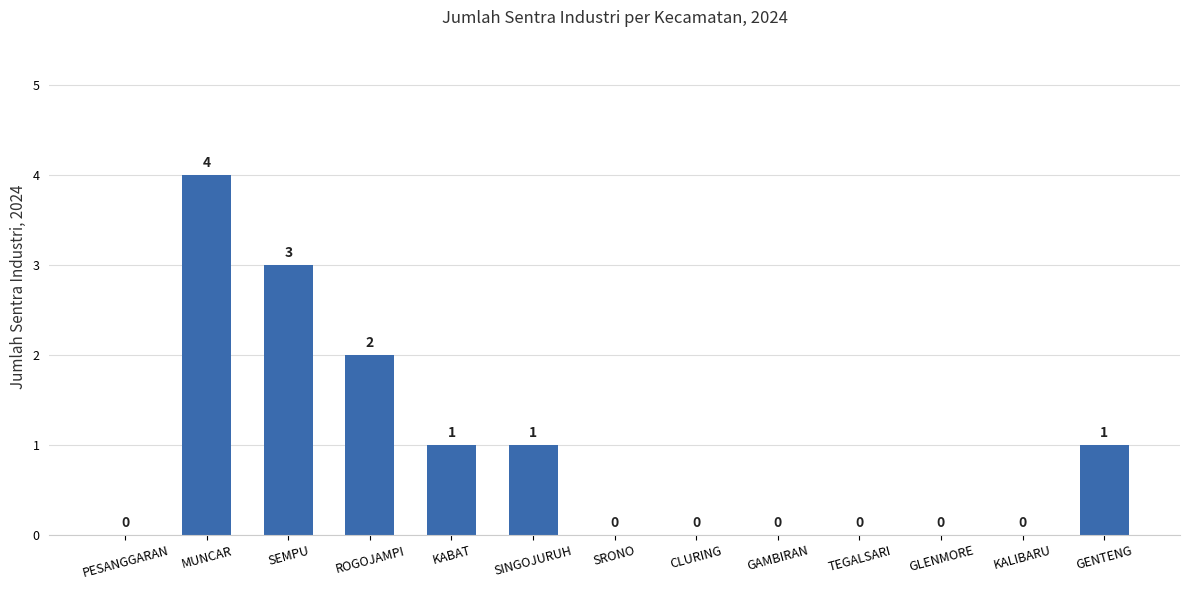

How many values exceed 0?

6